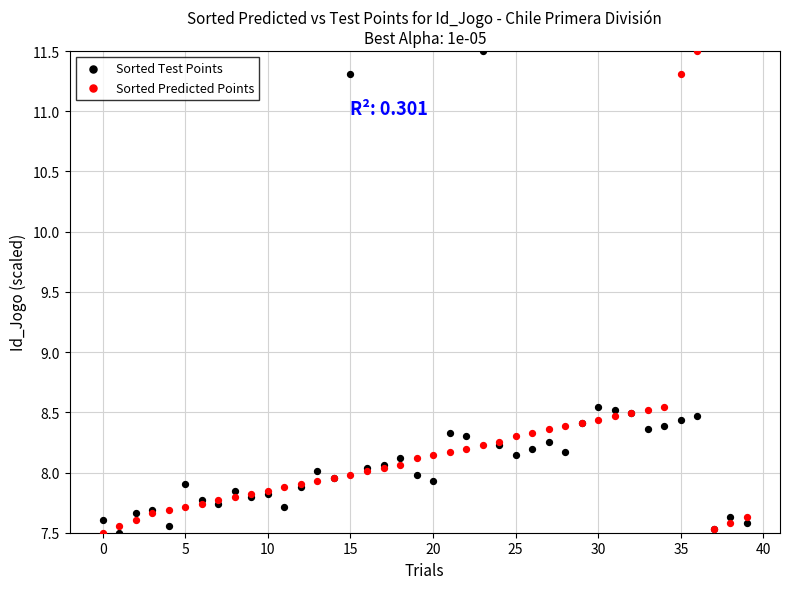

What are all the series names shown in the legend?

Sorted Test Points, Sorted Predicted Points